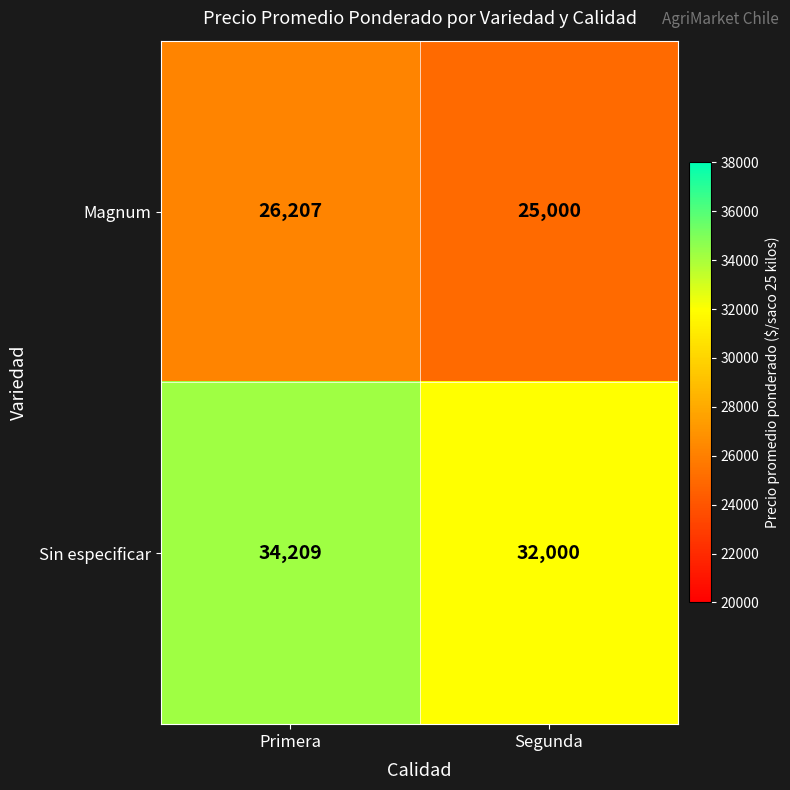

Which series has the largest total across all categories?

Sin especificar